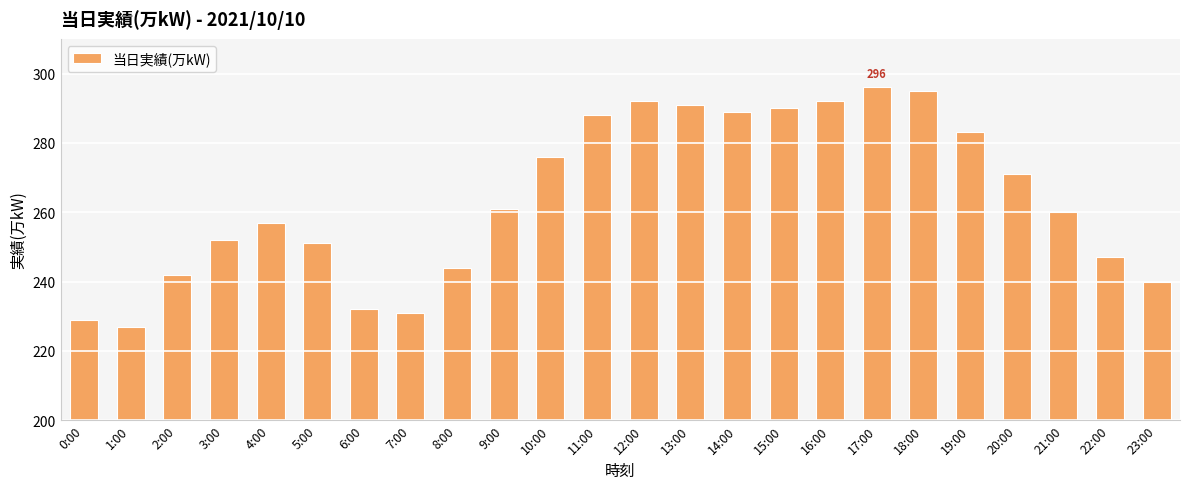

Are the bars grouped side by side (vs. stacked)?

No